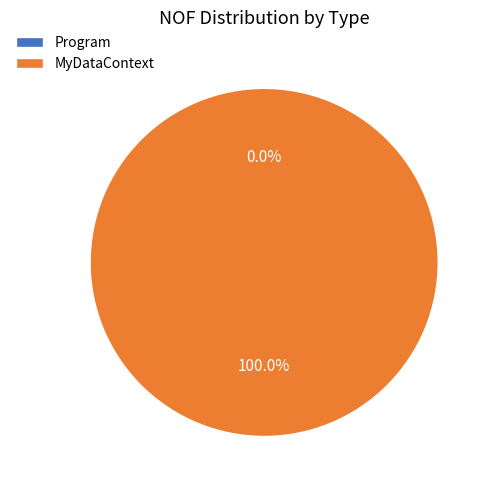

To the nearest percent, what is the difference between the largest and smallest slice percentages?

100%